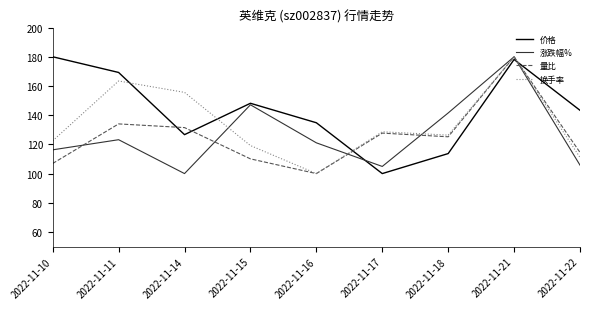

How many lines are shown in the chart?

4